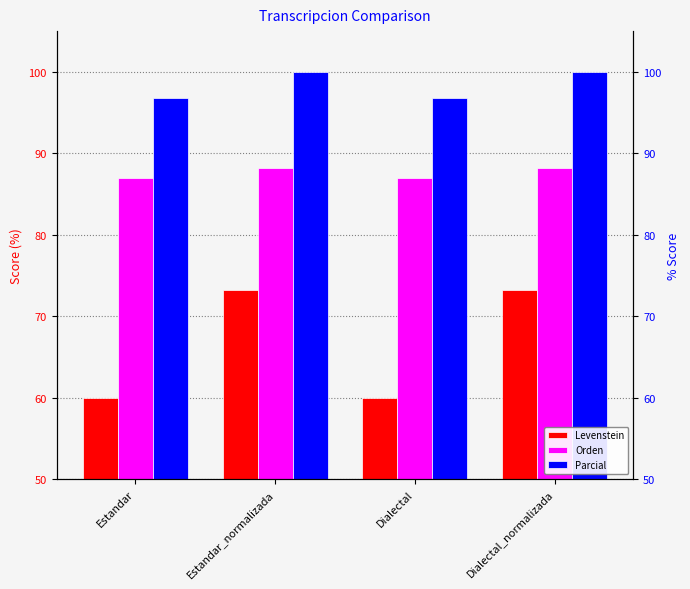

Between Estandar and Dialectal, which series saw the biggest shift?

Levenstein